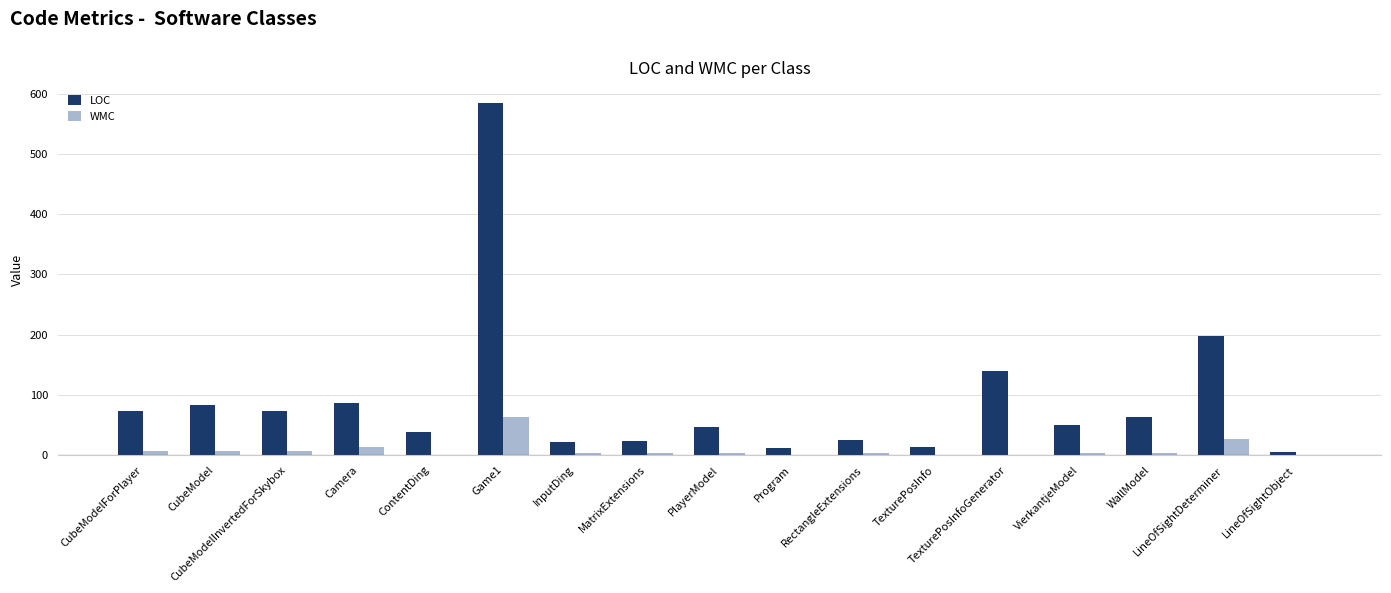

Which category has the highest value across all series?

Game1